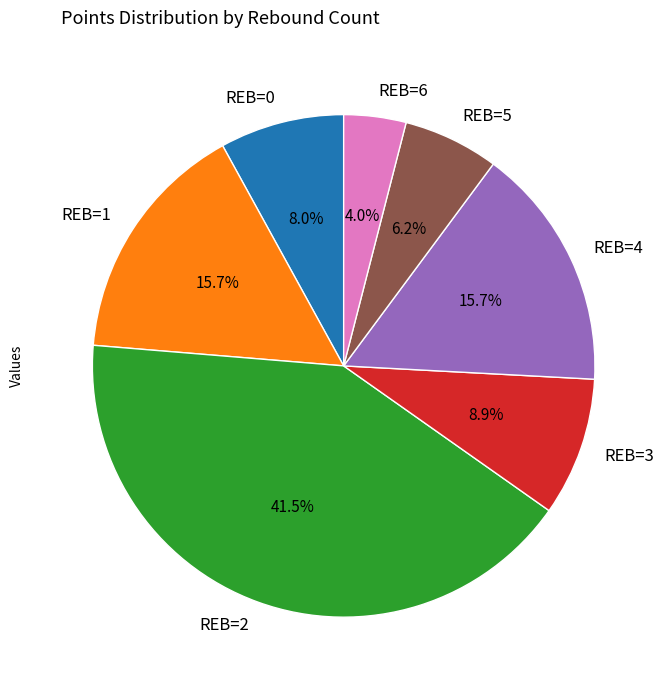

How many segments does this pie chart have?

7